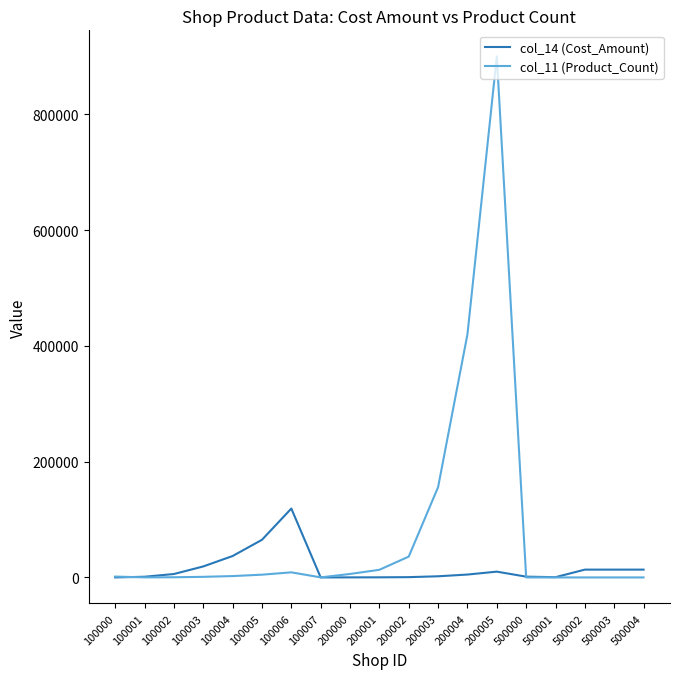

What are all the series names shown in the legend?

col_14 (Cost_Amount), col_11 (Product_Count)